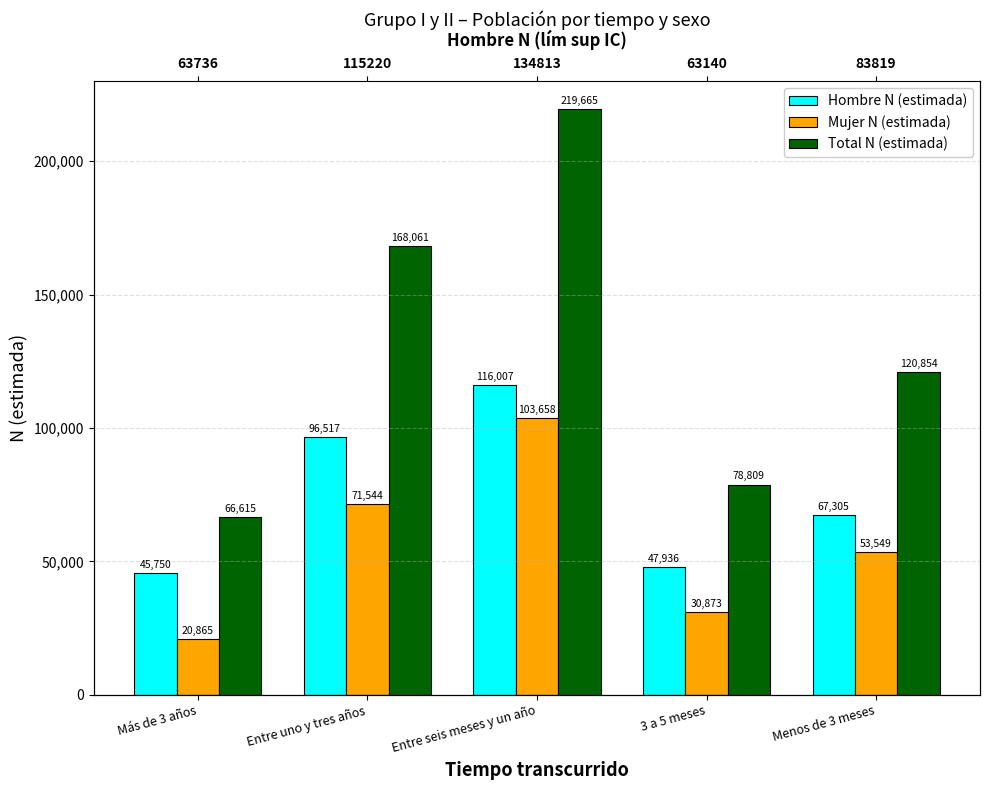

What is the sum of all Hombre N (estimada) values?

373515